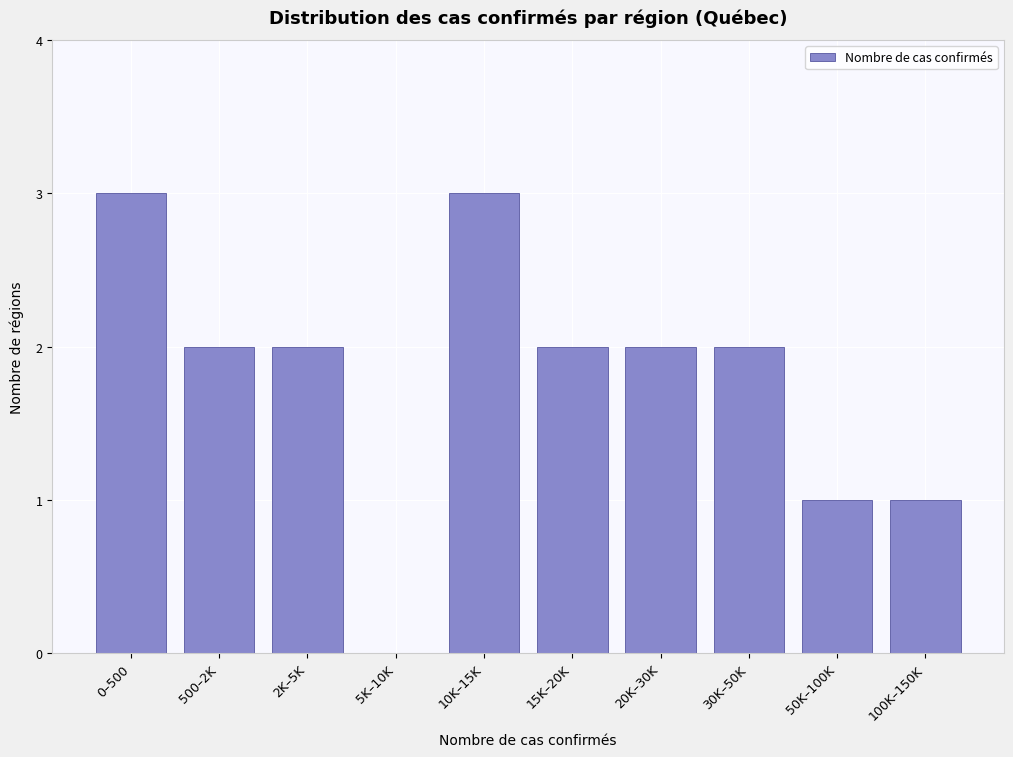

Reading right to left, extract all data points from this chart.

100K–150K=1	50K–100K=1	30K–50K=2	20K–30K=2	15K–20K=2	10K–15K=3	5K–10K=0	2K–5K=2	500–2K=2	0–500=3